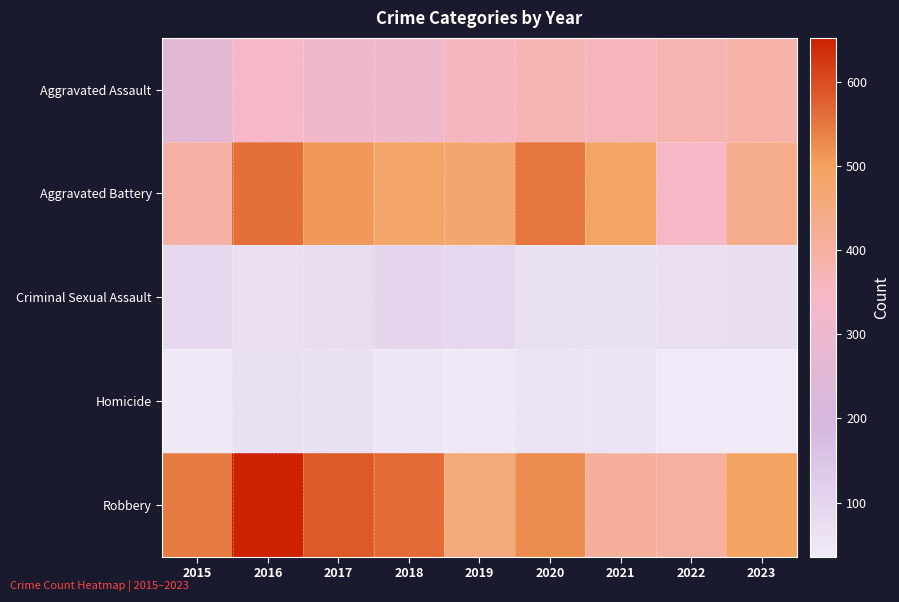

How many distinct data groups are displayed?

5